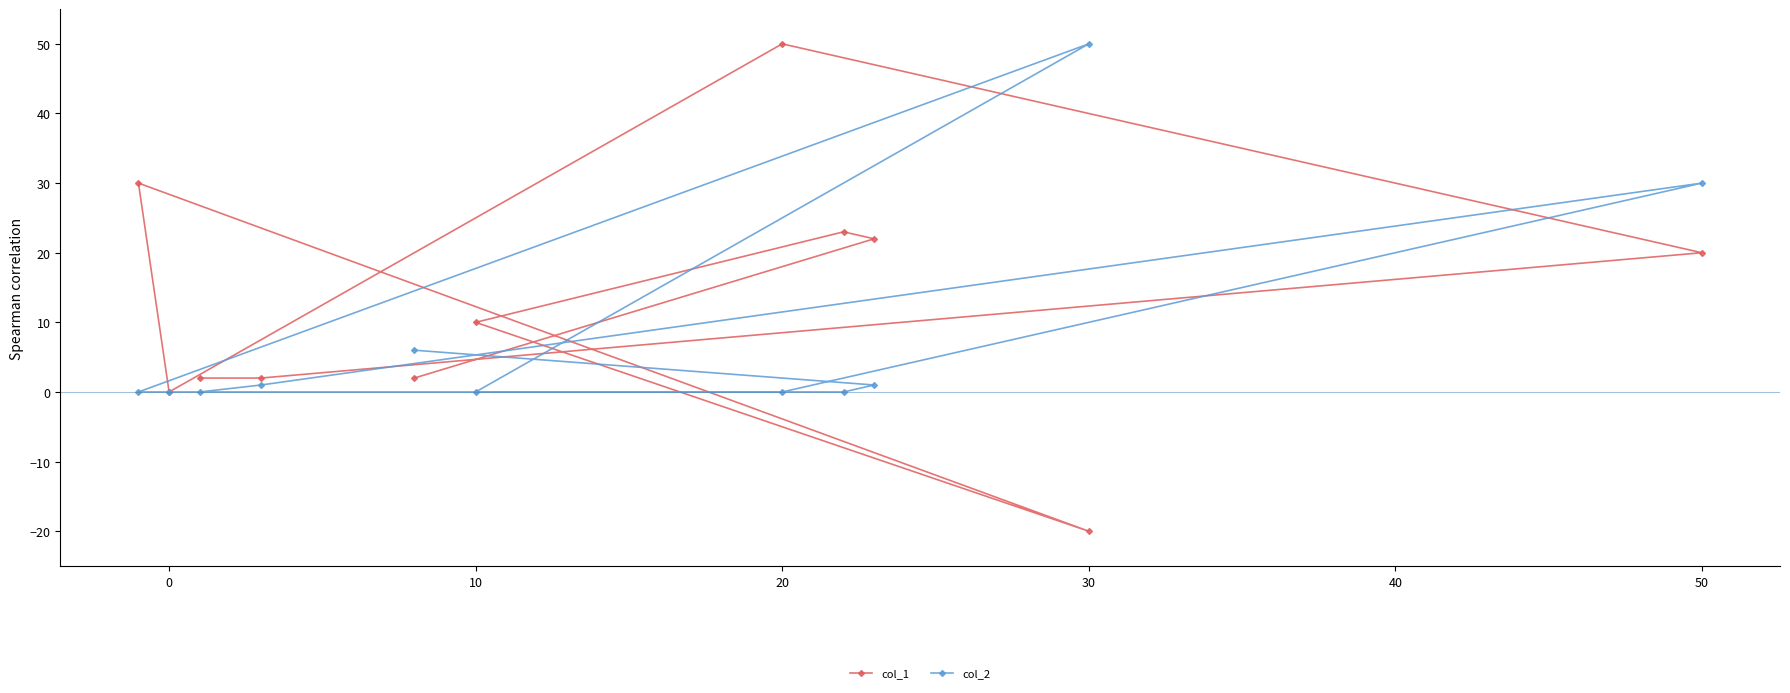

Does the chart display data point markers on the line(s)?

Yes